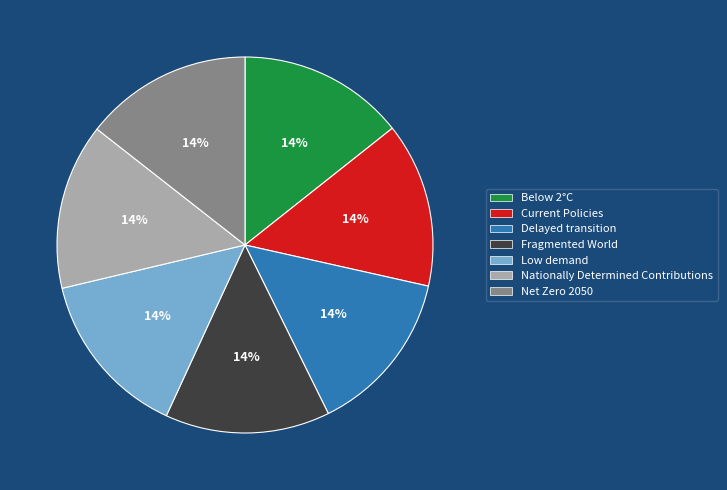

Is there any slice that represents more than half of the pie?

No